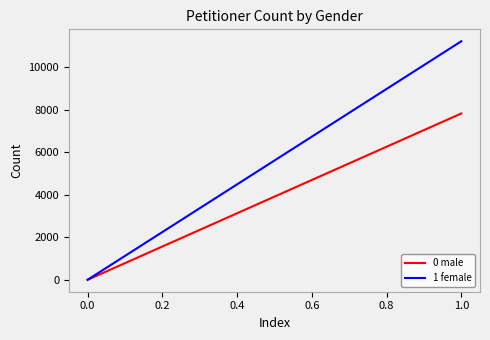

Is the value of 0 male at 0.0 greater than the value of 1 female at 0.0?

No